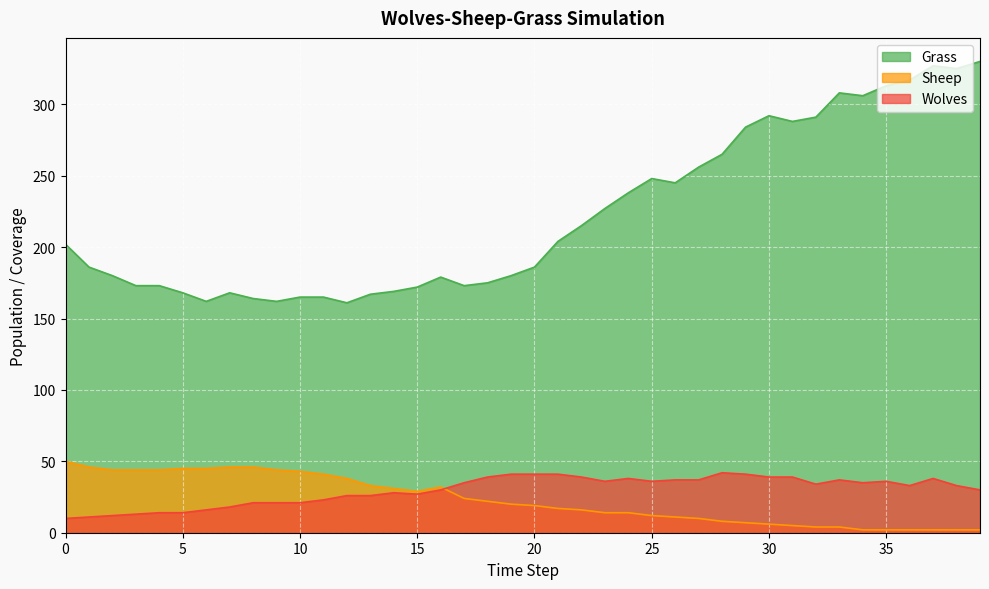

Rank the series at 8 from highest to lowest value.

Grass, Sheep, Wolves